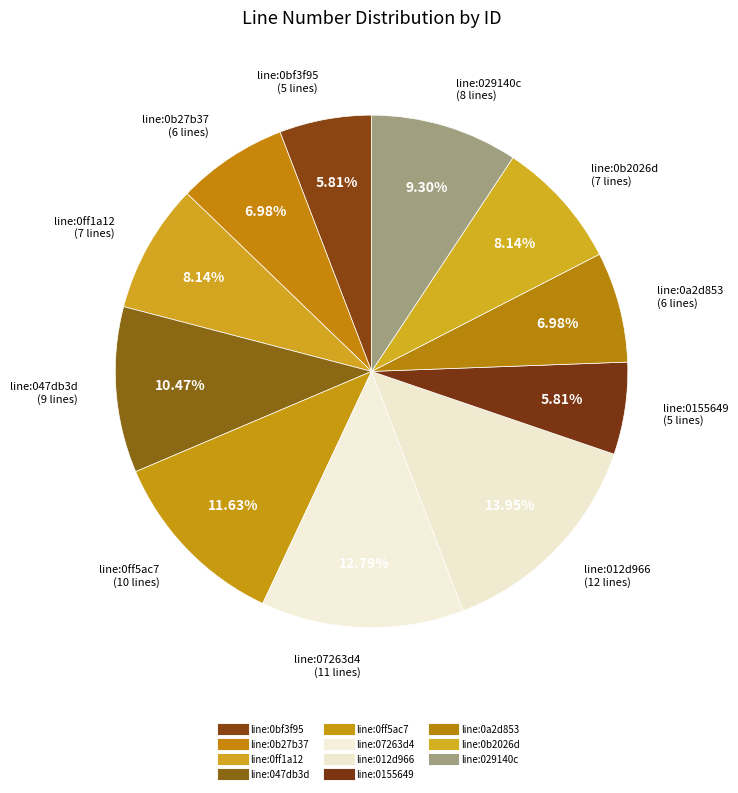

Approximately how many times larger is the value at line:0155649 compared to line:012d966?

0.4